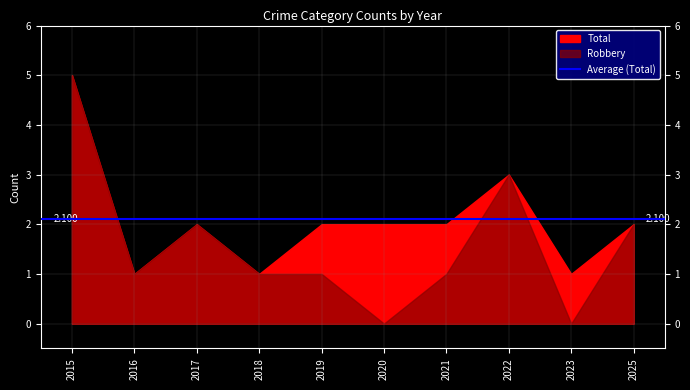

List the labels in order of Robbery value, largest first.

2015, 2022, 2017, 2025, 2016, 2018, 2019, 2021, 2020, 2023